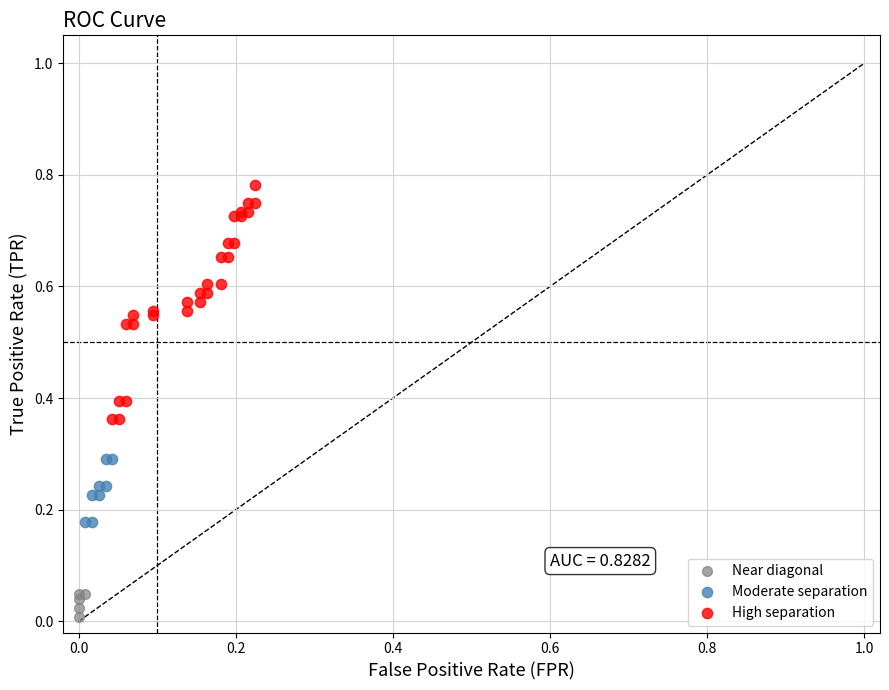

Which series has the largest Y range (max minus min)?

High separation